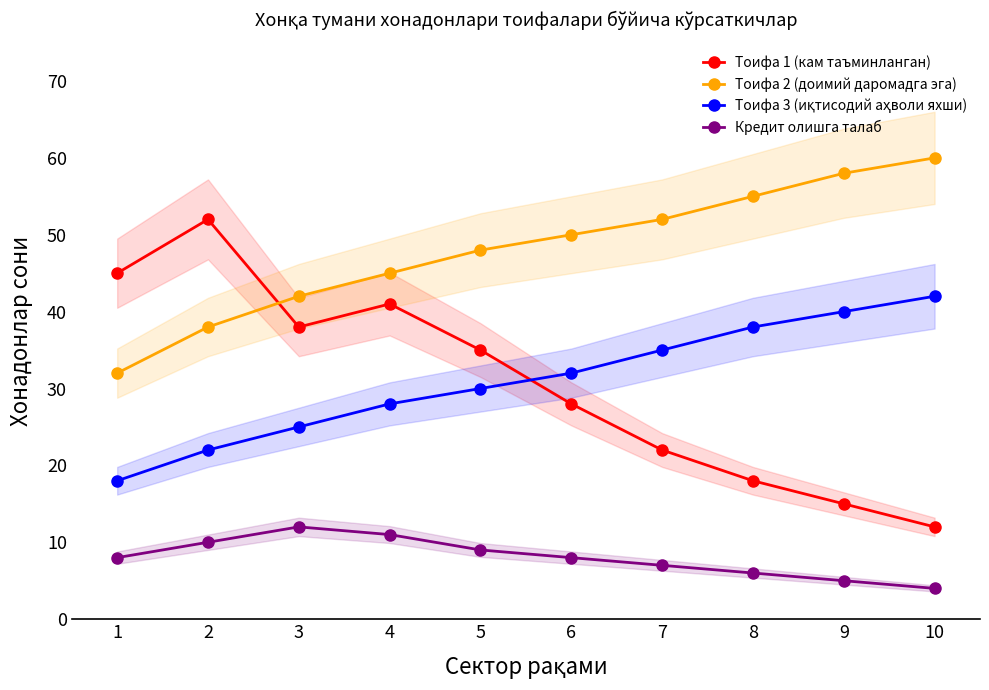

Is it true that Кредит олишга талаб equals 6 at 8?

True